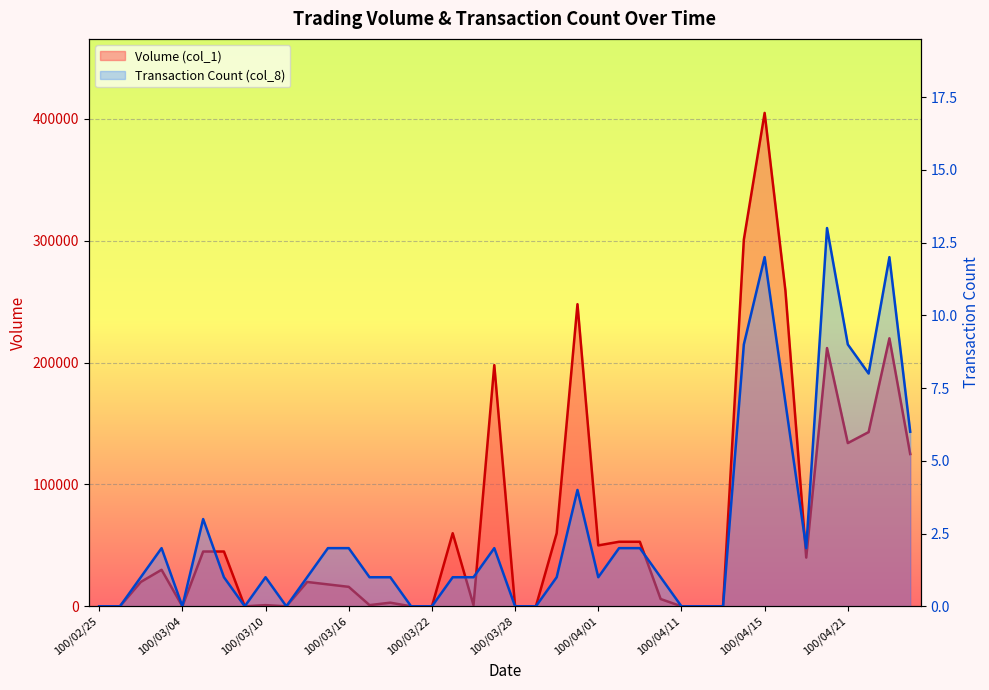

What is the difference between the highest and lowest values at 100/03/02?

19999